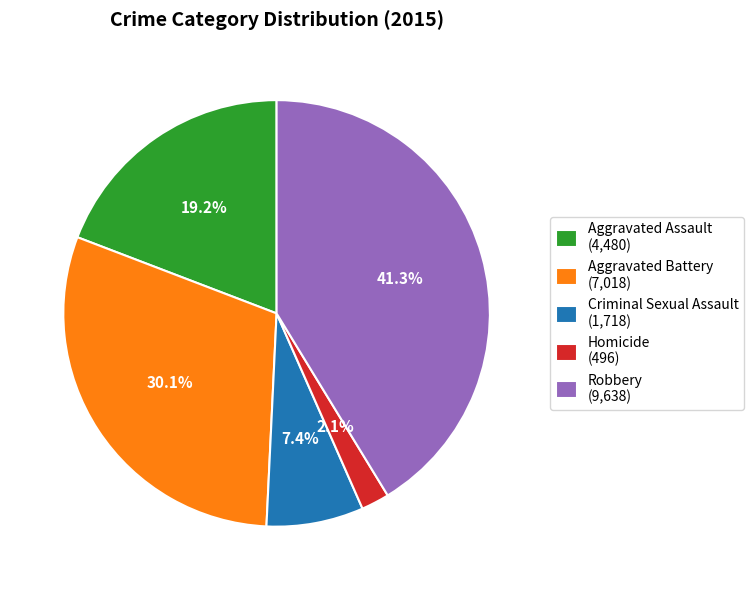

What is the largest slice in the pie chart?

Robbery